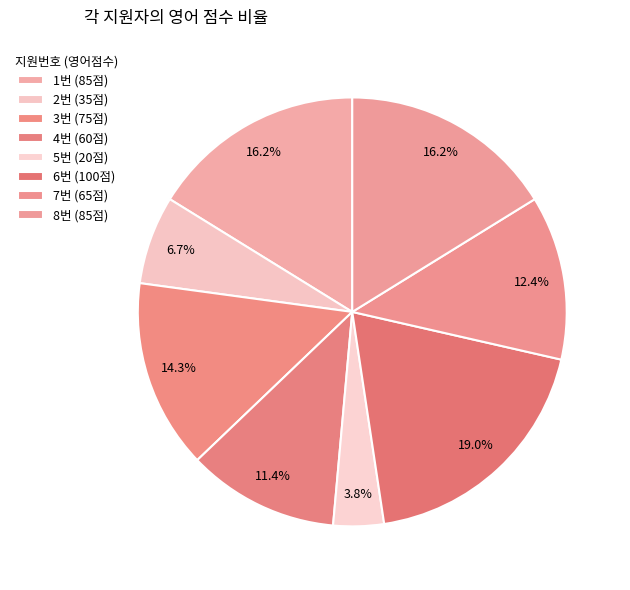

How many slices are in this pie chart?

8